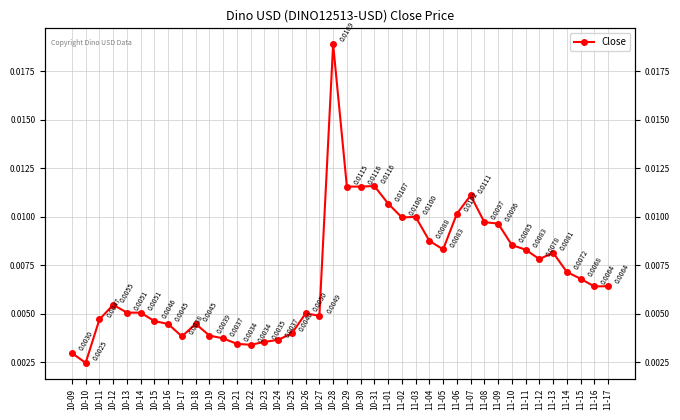

What is the sum of all values?

0.3